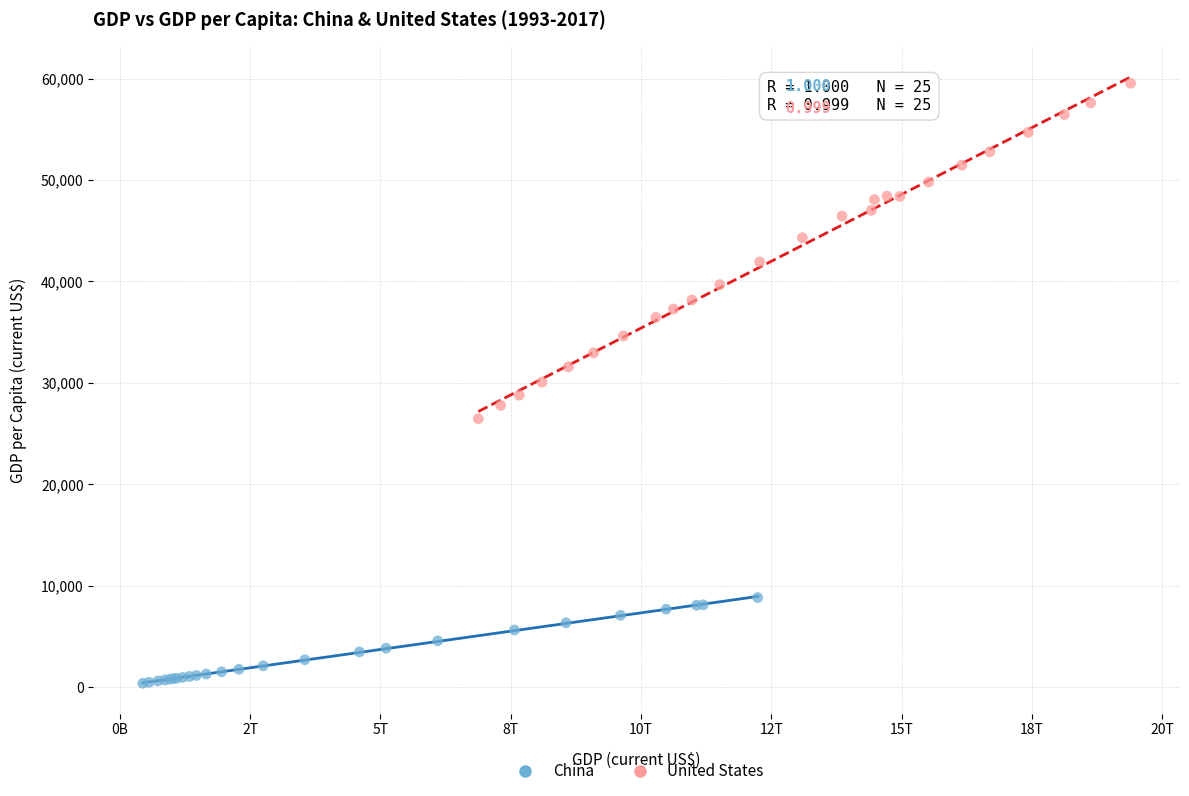

Which series has the widest spread of Y values?

United States